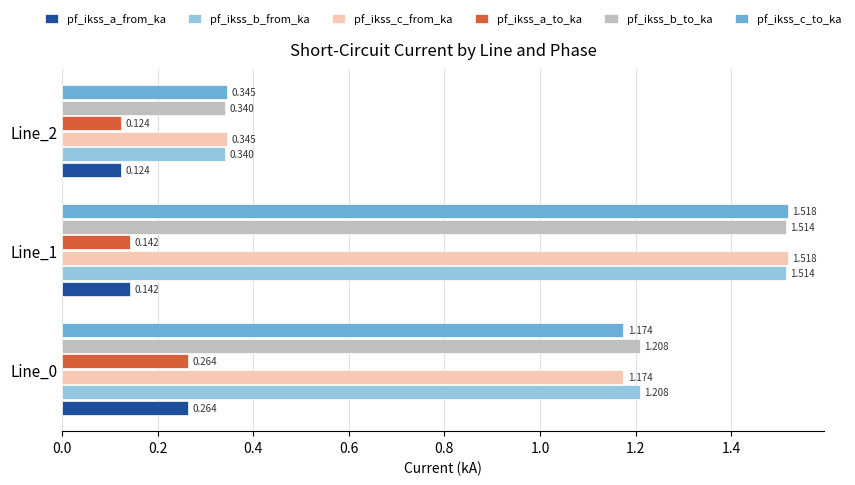

Which category has the lowest value across all series?

Line_2